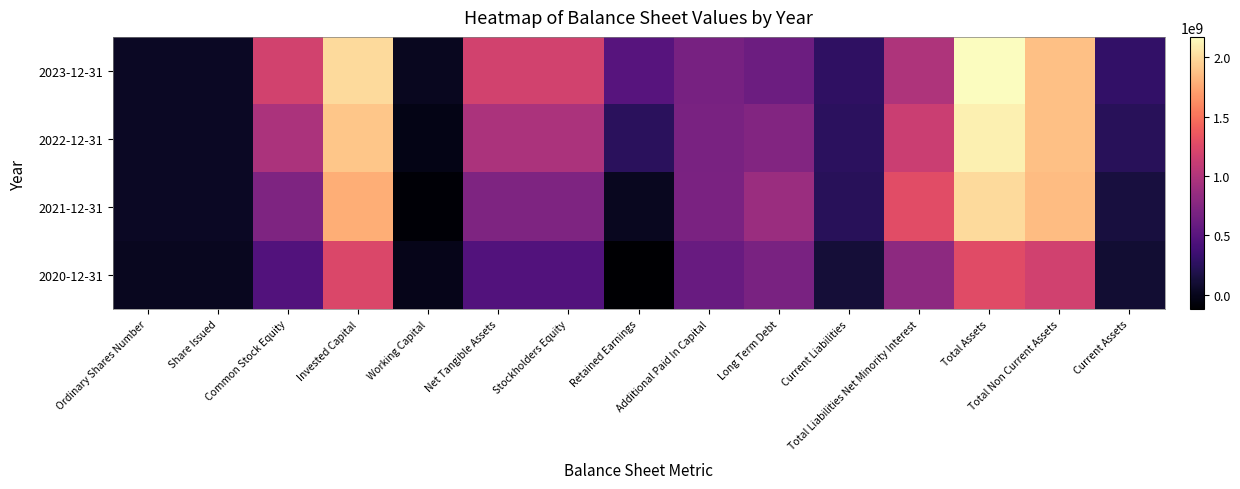

What is the greatest value displayed?

2171780000